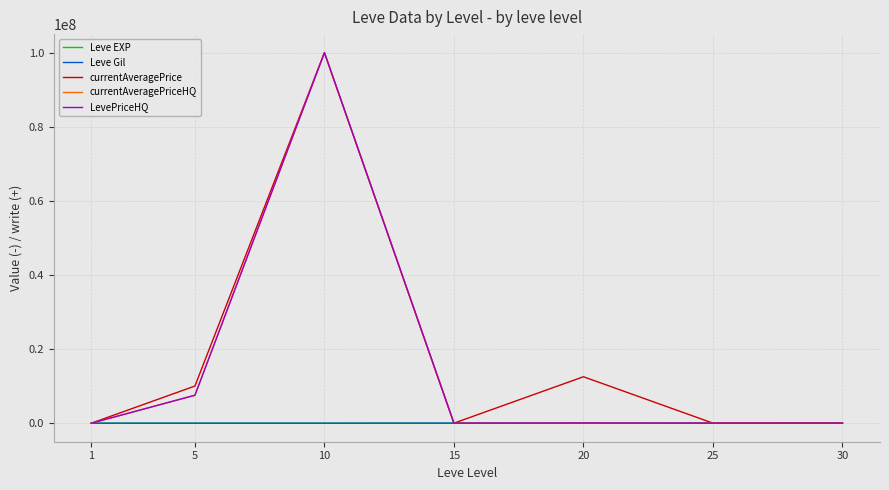

The value of Leve EXP at 1 is 1.0. True or false?

True